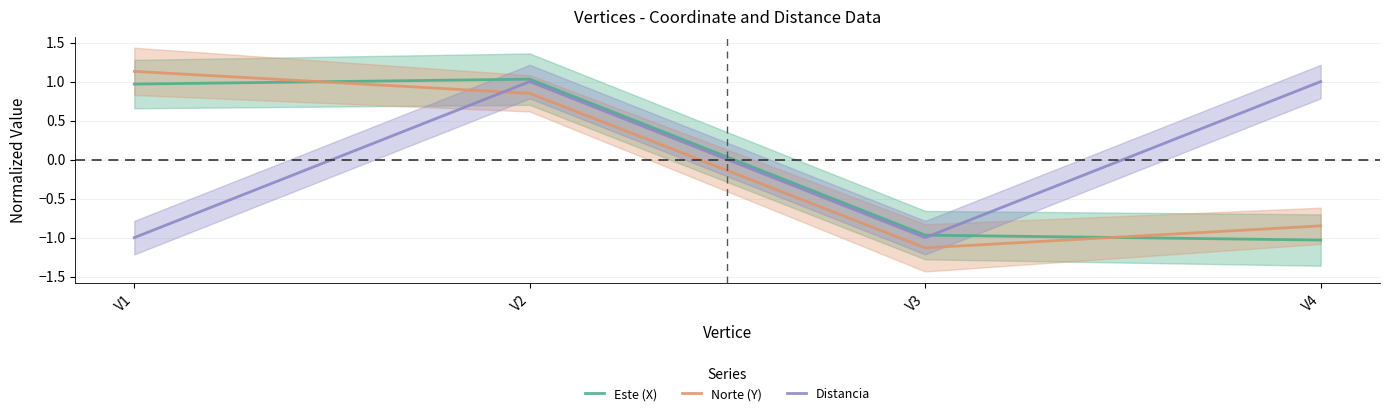

Reading left to right, transcribe all the data shown in this chart.

Este (X): 1.0	1.0	-1.0	-1.0
Norte (Y): 1.1	0.8	-1.1	-0.8
Distancia: -1.0	1.0	-1.0	1.0